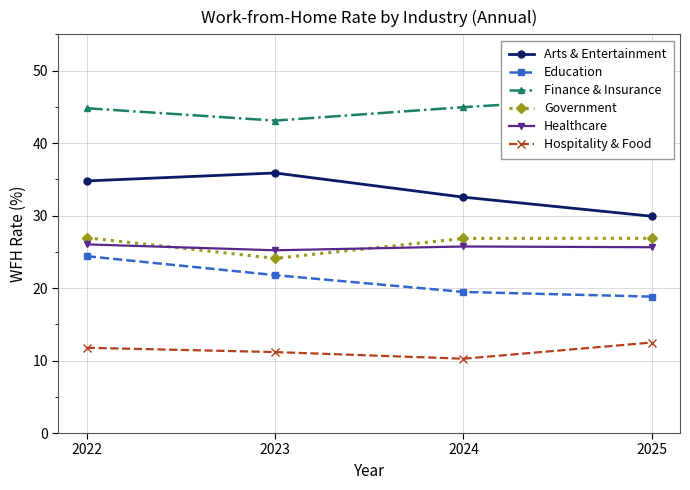

List the labels in order of Government value, largest first.

2022, 2025, 2024, 2023